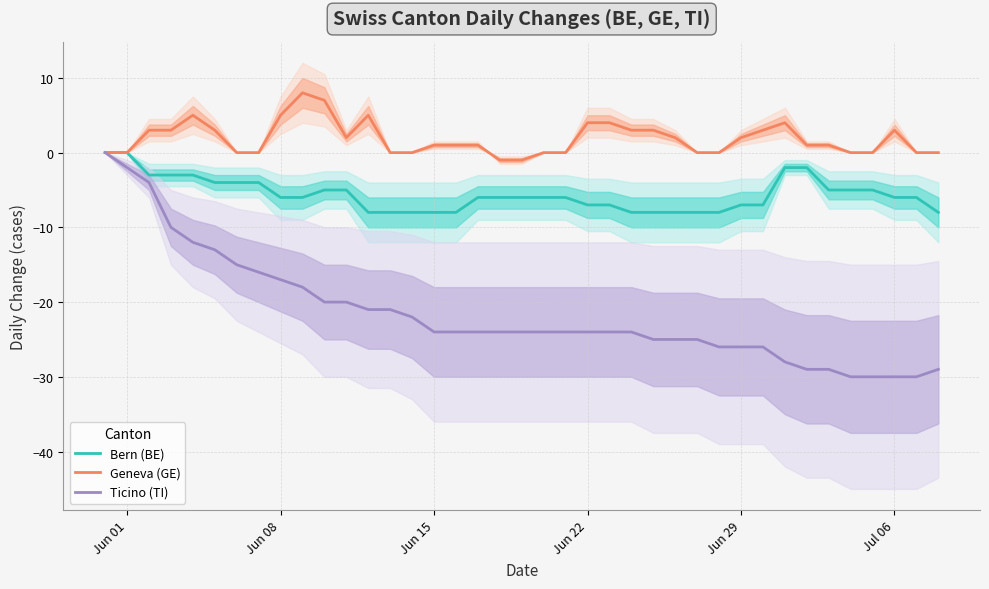

In Geneva (GE), how many points are lower than both neighbors (excluding endpoints)?

1